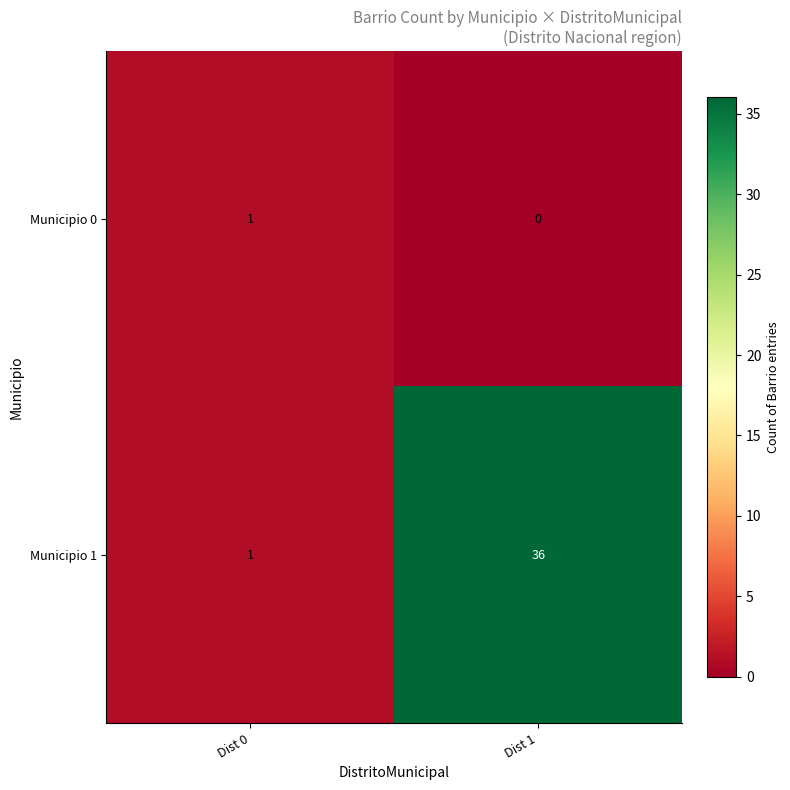

What is the sum of the Municipio 1 values at Dist 1 and Dist 0?

37